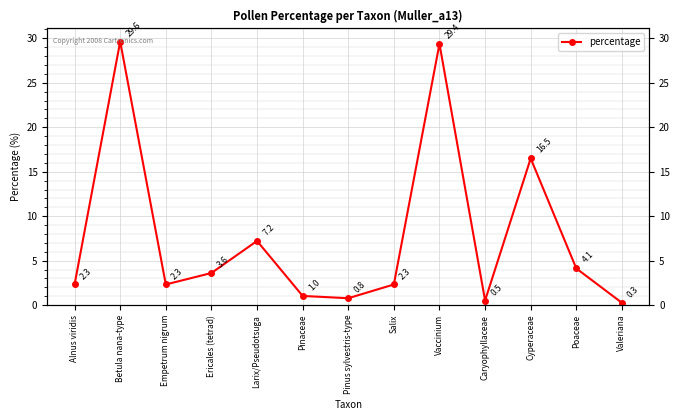

How many points are higher than both their immediate neighbors (excluding endpoints)?

4